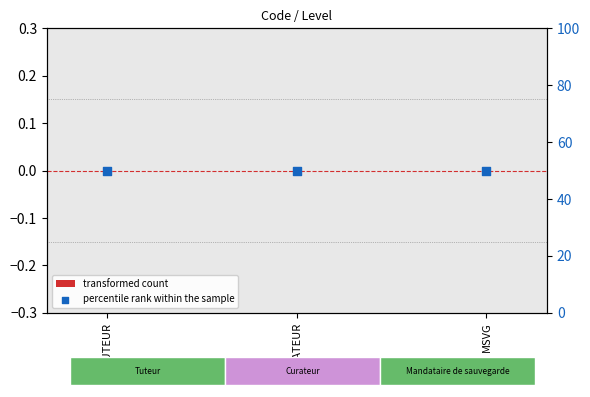

Which series has the widest spread of Y values?

transformed count